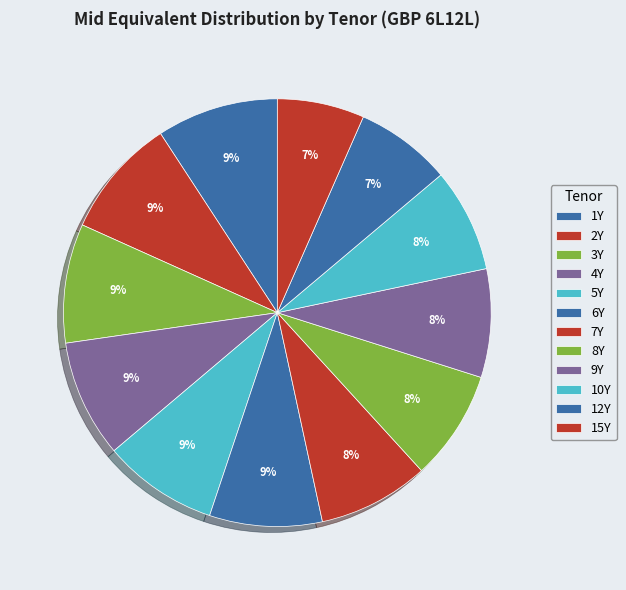

What is the total percentage of 8Y and 2Y?

17.4%